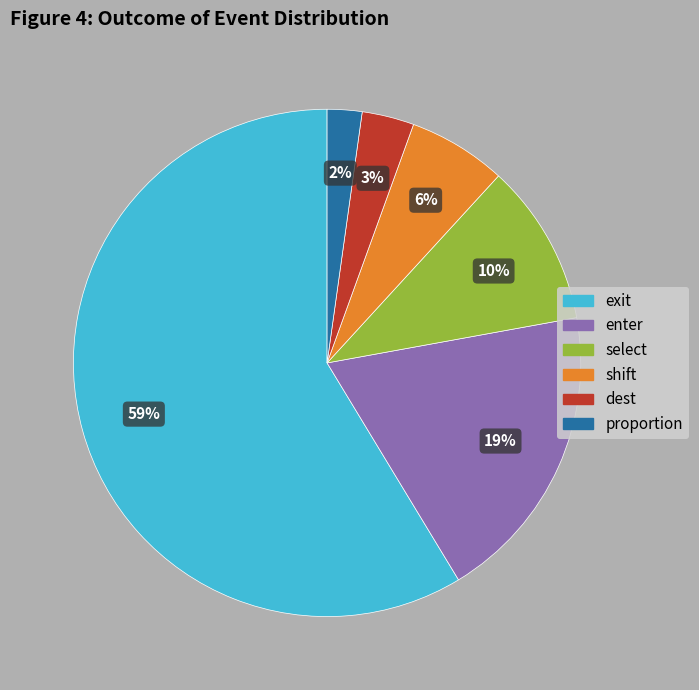

Do shift and enter together represent more than half of the pie?

No